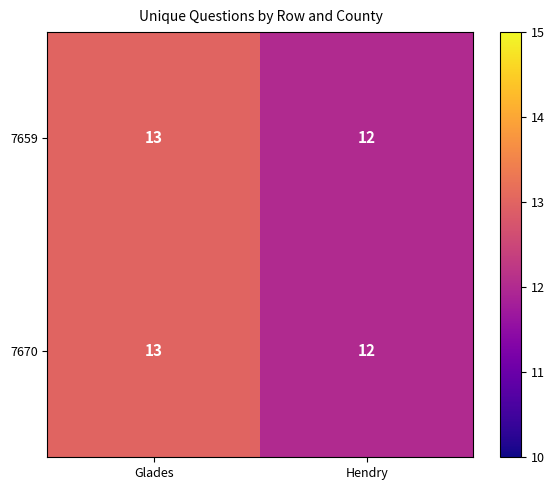

List the labels in order of 7659 value, smallest first.

Hendry, Glades